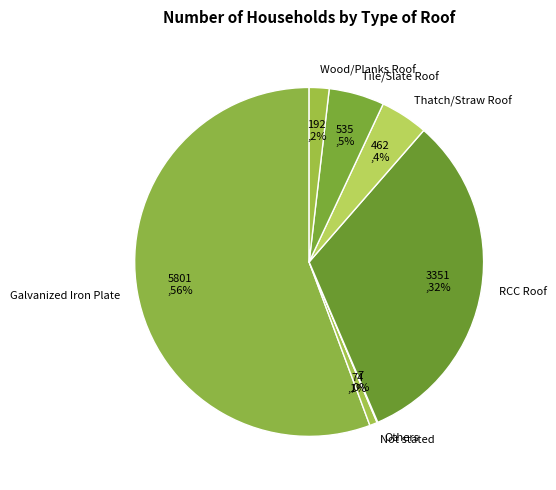

Between Not stated and Galvanized Iron Plate, which is larger?

Galvanized Iron Plate